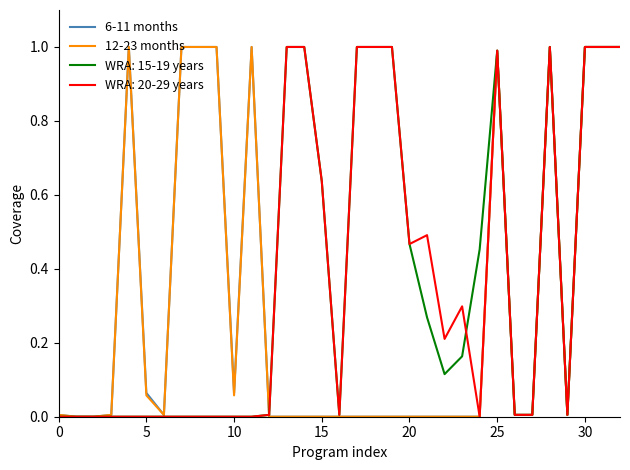

What is the greatest value displayed?

1.0